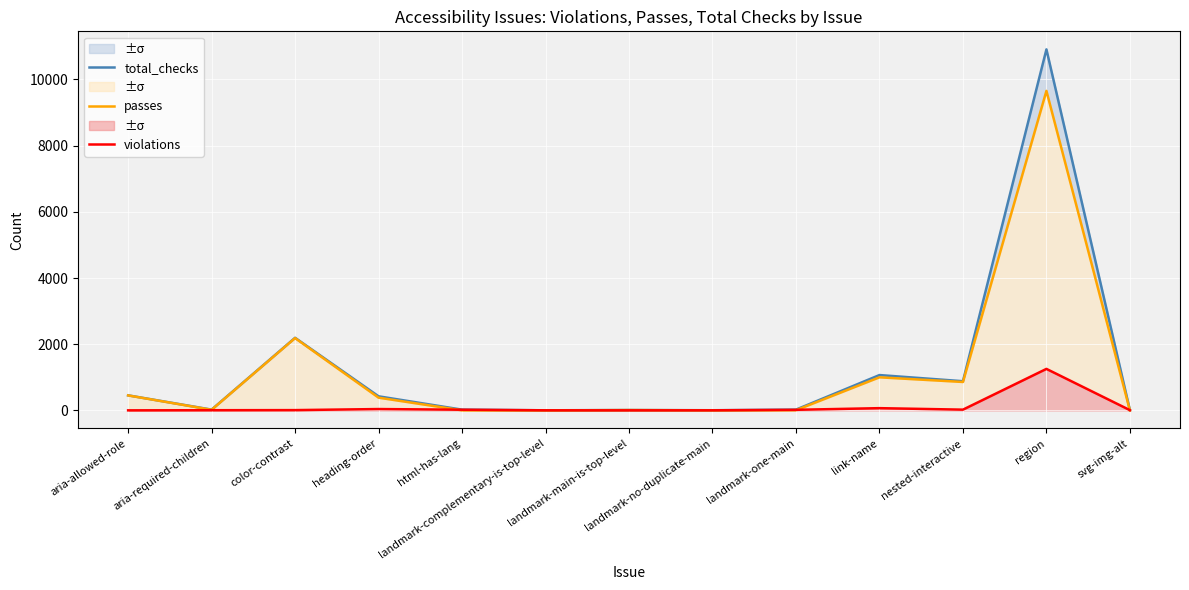

True or false: violations and total_checks cross at least once.

False